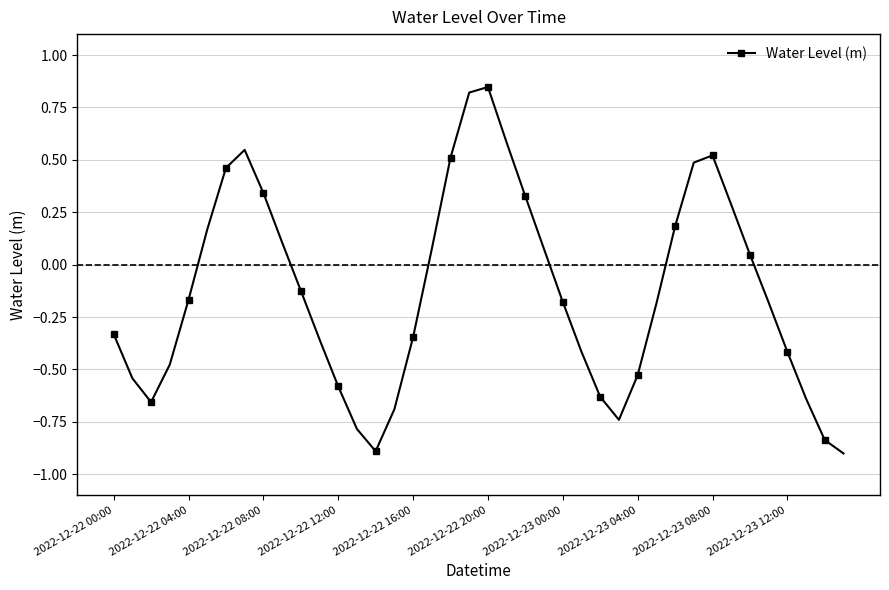

What is the smallest value displayed?

-0.9